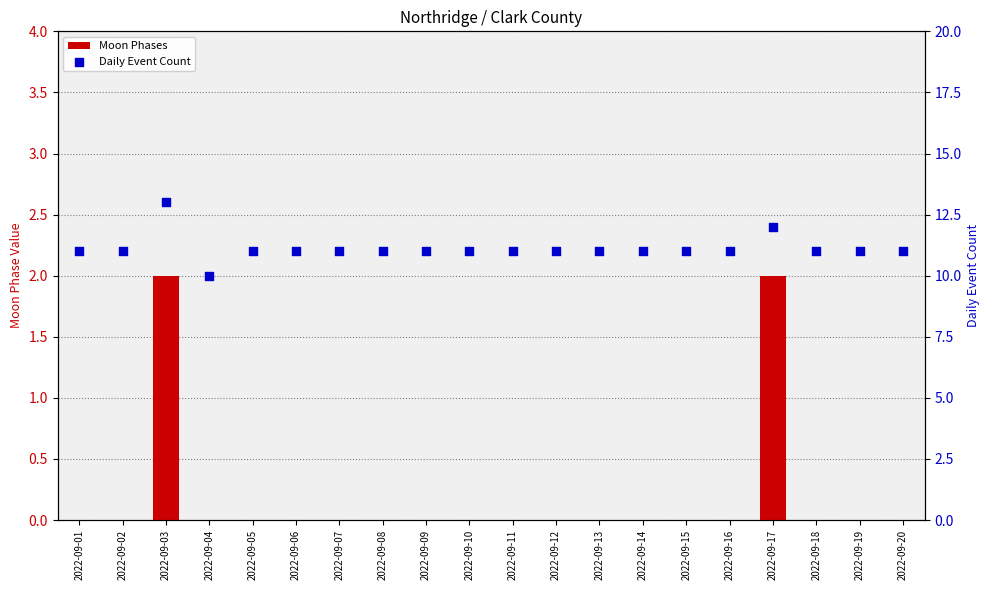

Which series reaches the maximum Y coordinate?

Daily Event Count